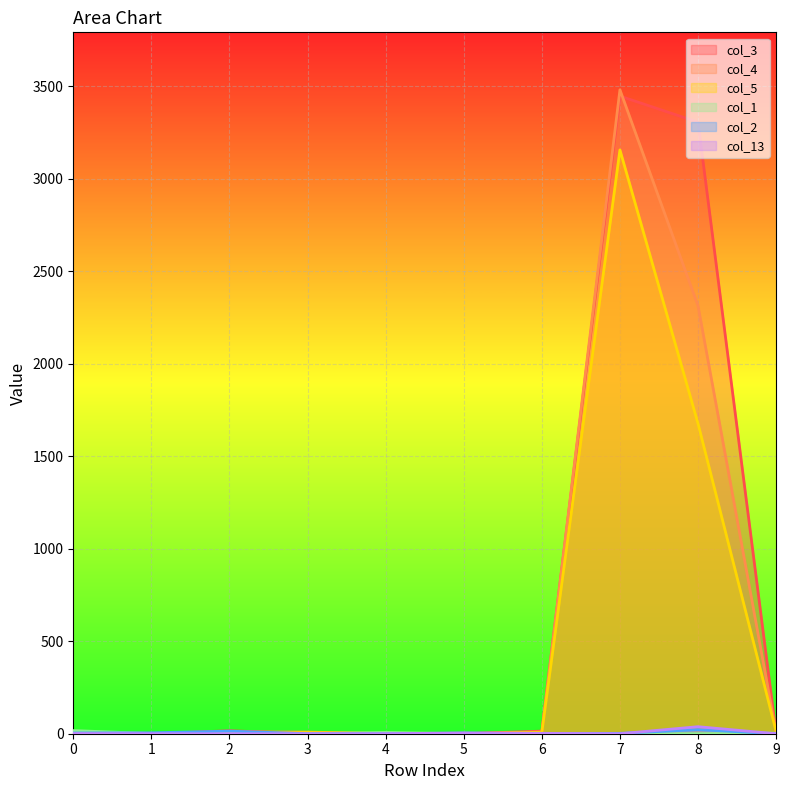

How many lines are shown in the chart?

6